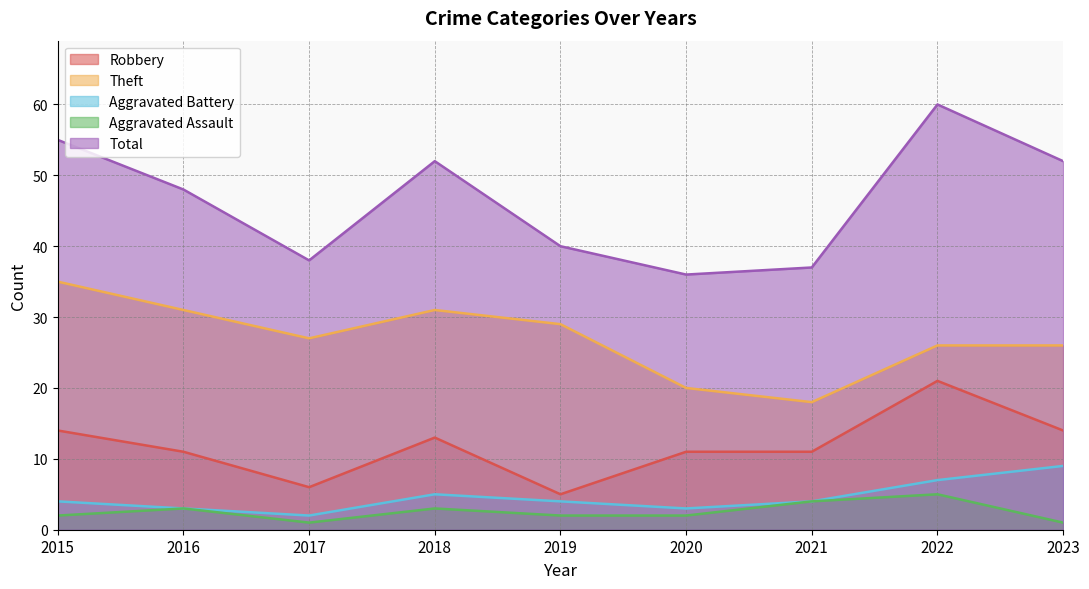

True or false: Aggravated Assault and Theft cross at least once.

False